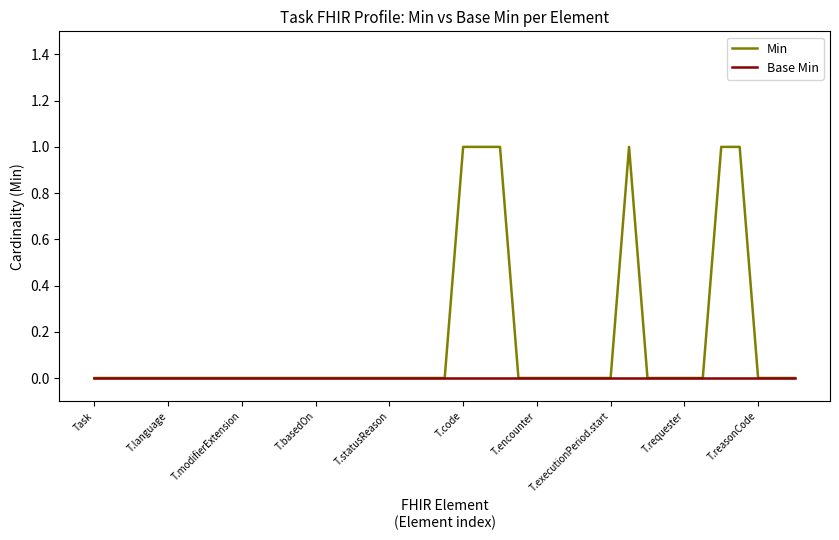

Rank the series by their maximum value, from highest to lowest.

Min, Base Min